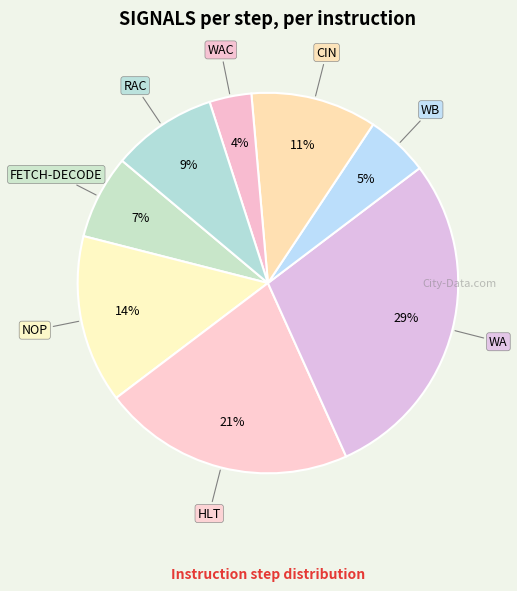

How many segments does this pie chart have?

8